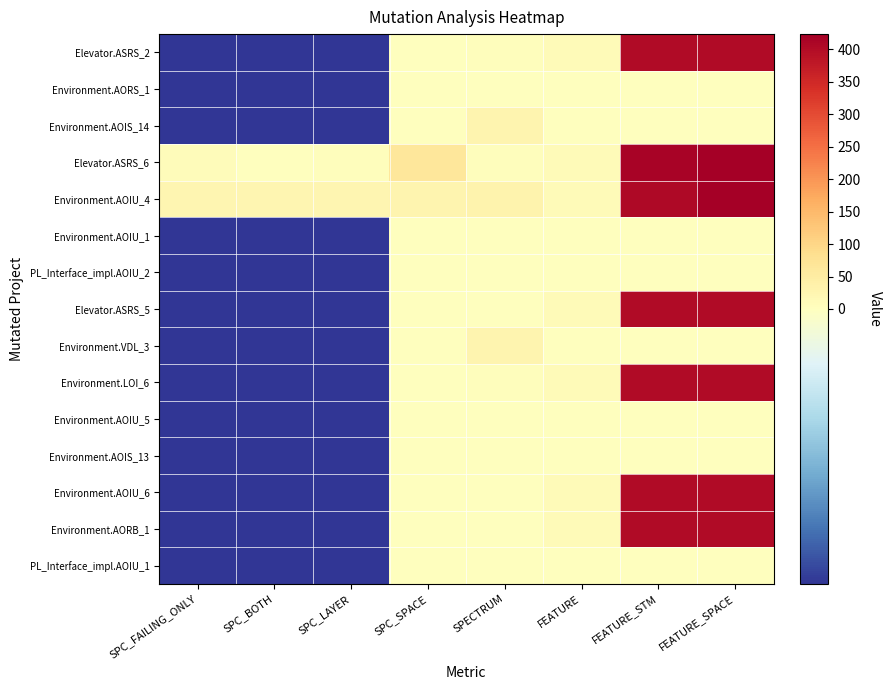

Between FEATURE_SPACE and SPECTRUM, which is larger?

FEATURE_SPACE